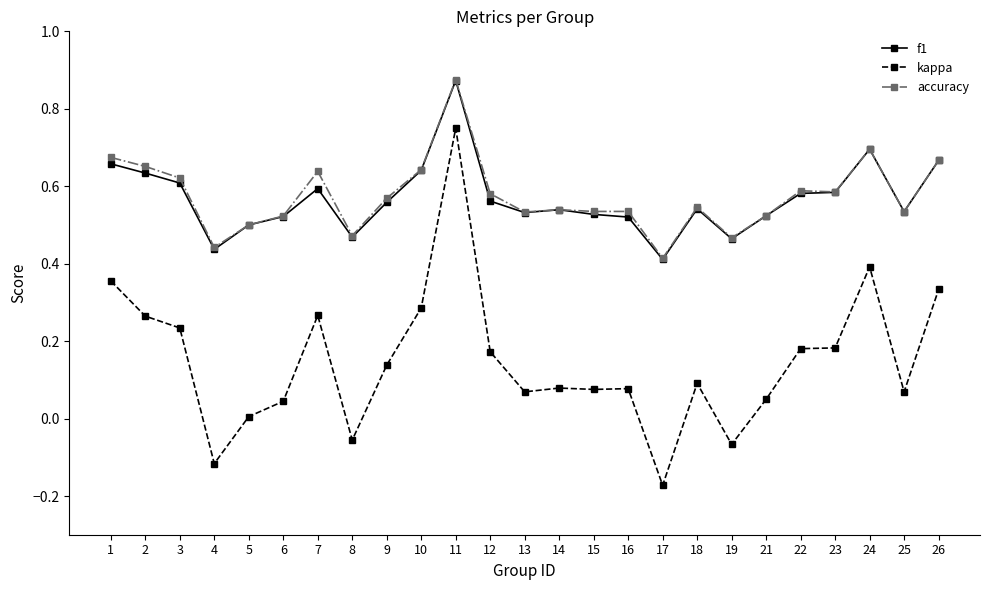

Which series has the largest range (max minus min)?

kappa